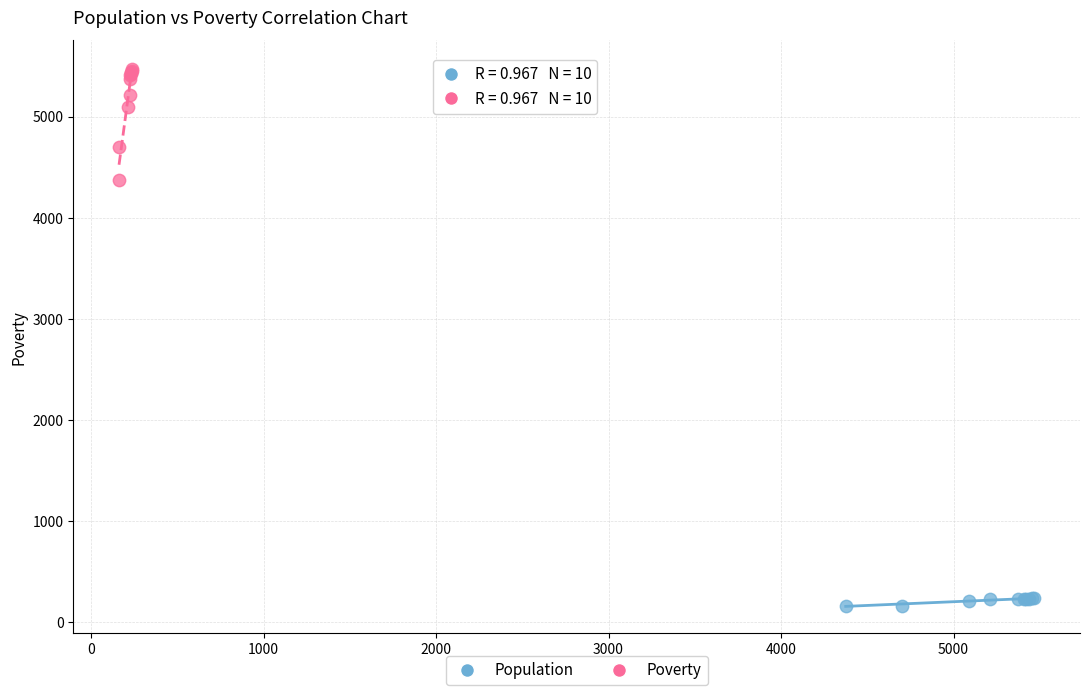

Which series contains the highest Y value?

Poverty